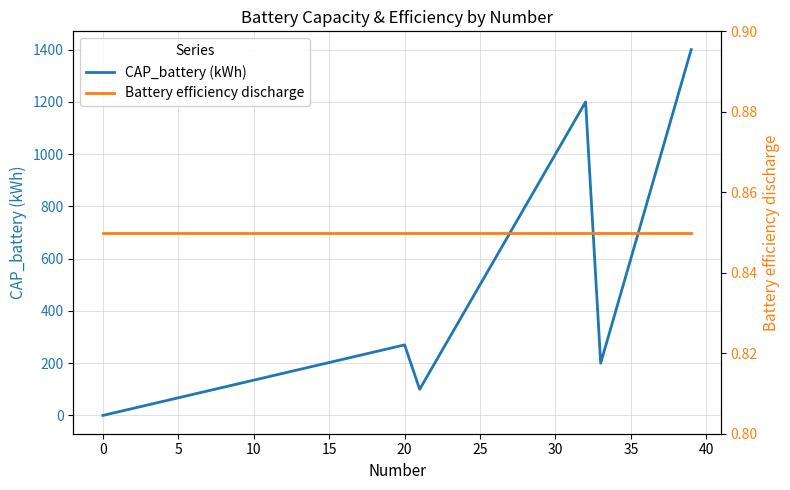

At which category is the sum across all series the highest?

39